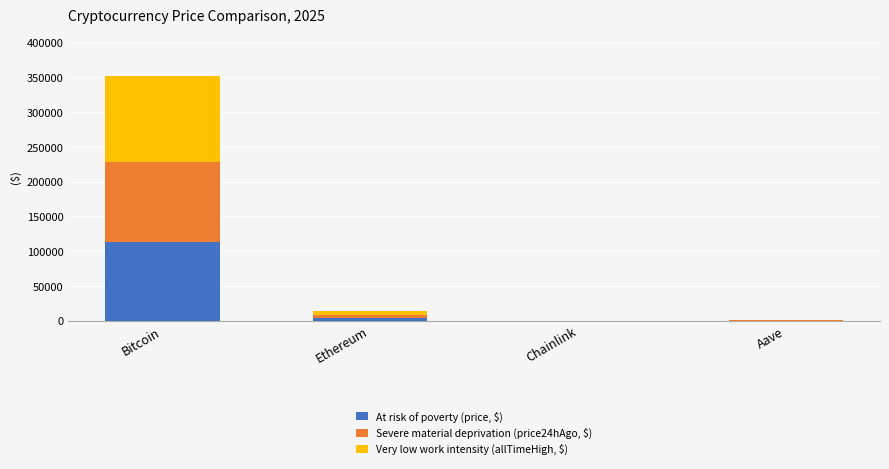

Which category has the highest value in the At risk of poverty (price, $) series?

Bitcoin